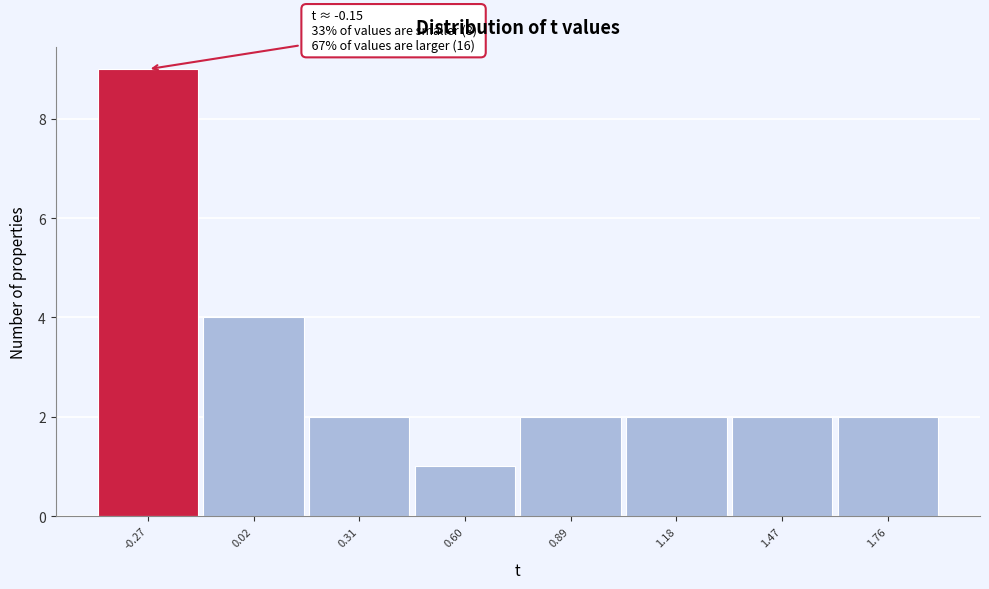

Over which range of the x-axis is the bar tallest?

-0.40 to -0.15